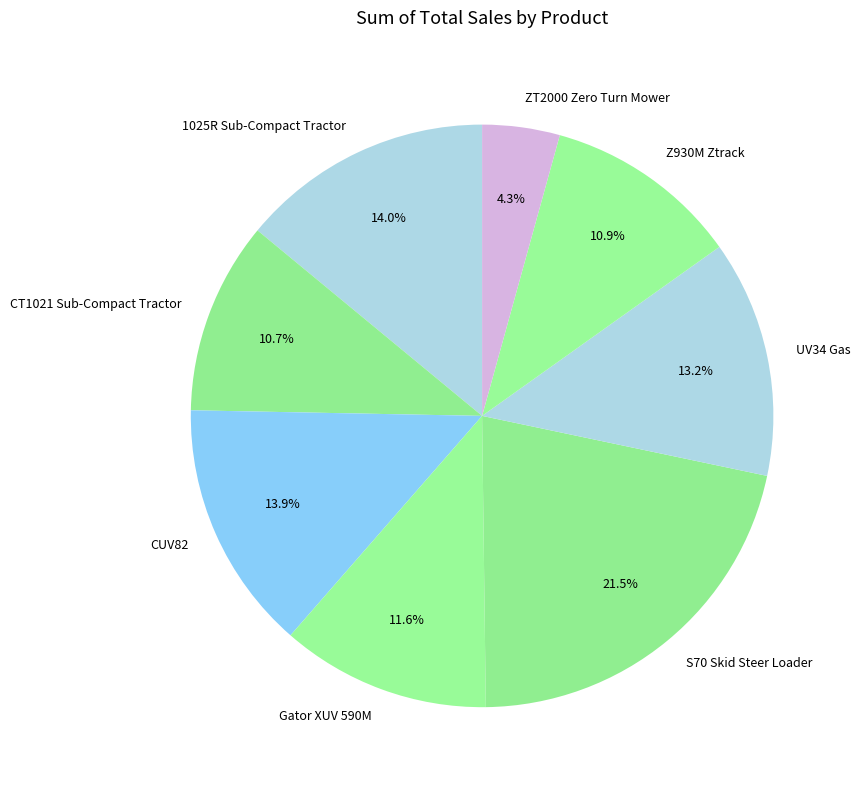

How much of the chart is everything except Z930M Ztrack?

89.1%